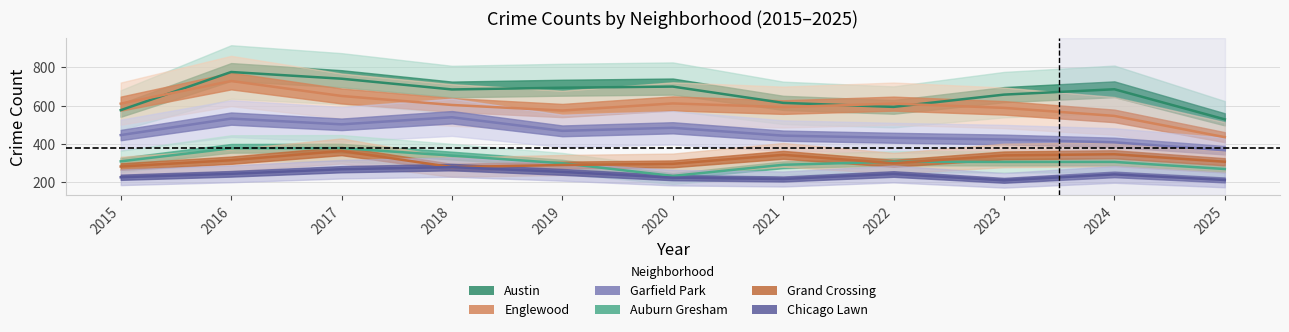

What is the greatest value displayed?

776